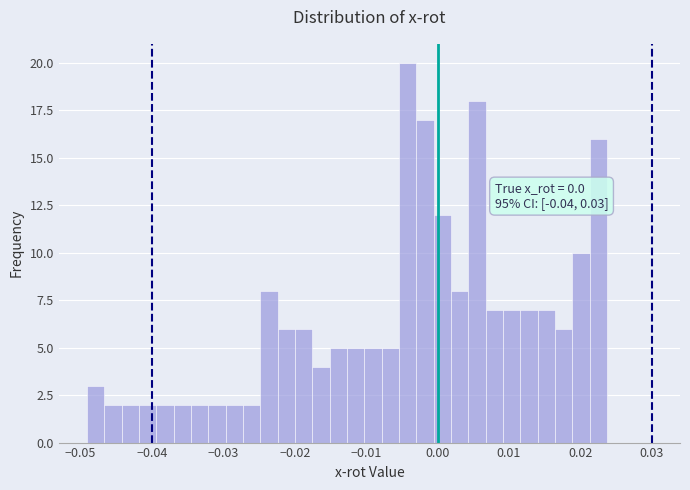

Around what value on the x-axis is the tallest bar? Give the approximate position of its centre, as read against the axis.

-0.004